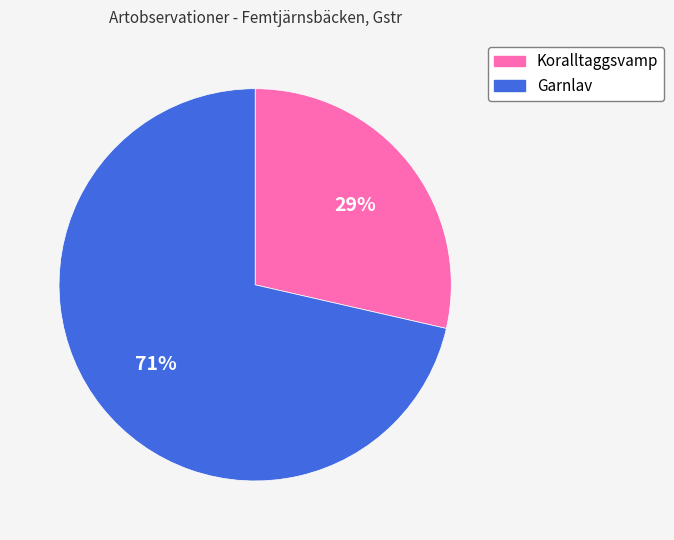

How many segments does this pie chart have?

2